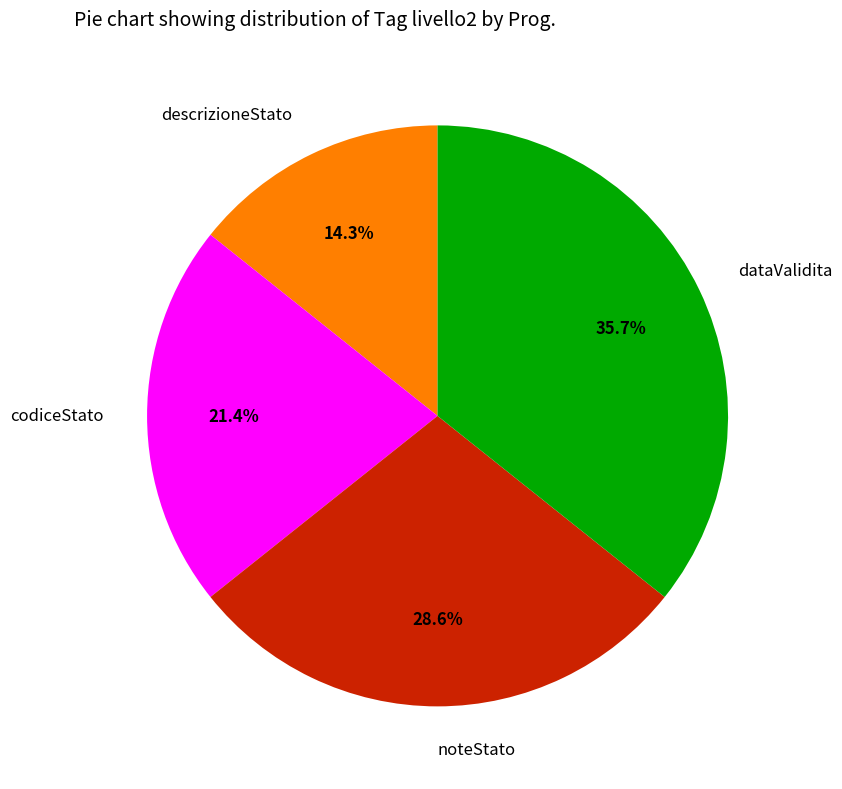

Between noteStato and dataValidita, which is larger?

dataValidita